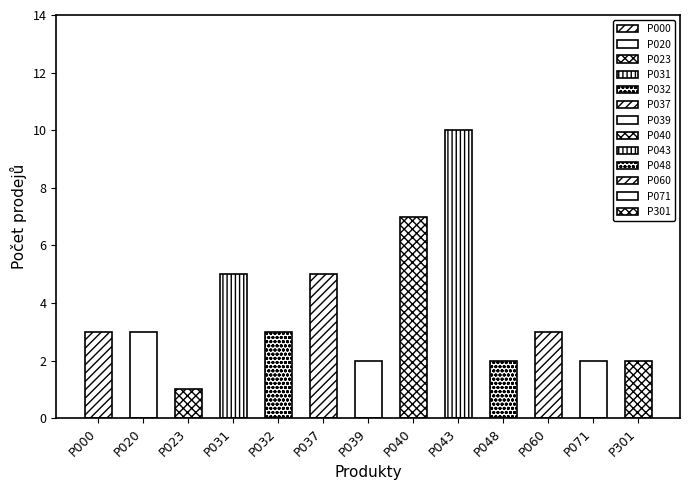

What is the minimum value shown in the chart?

1